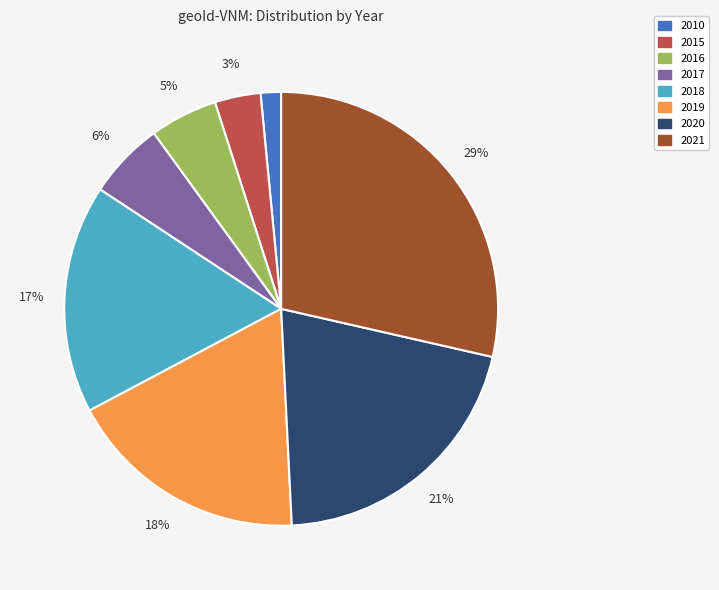

Is the sum of 2010 and 2016 greater than half?

No